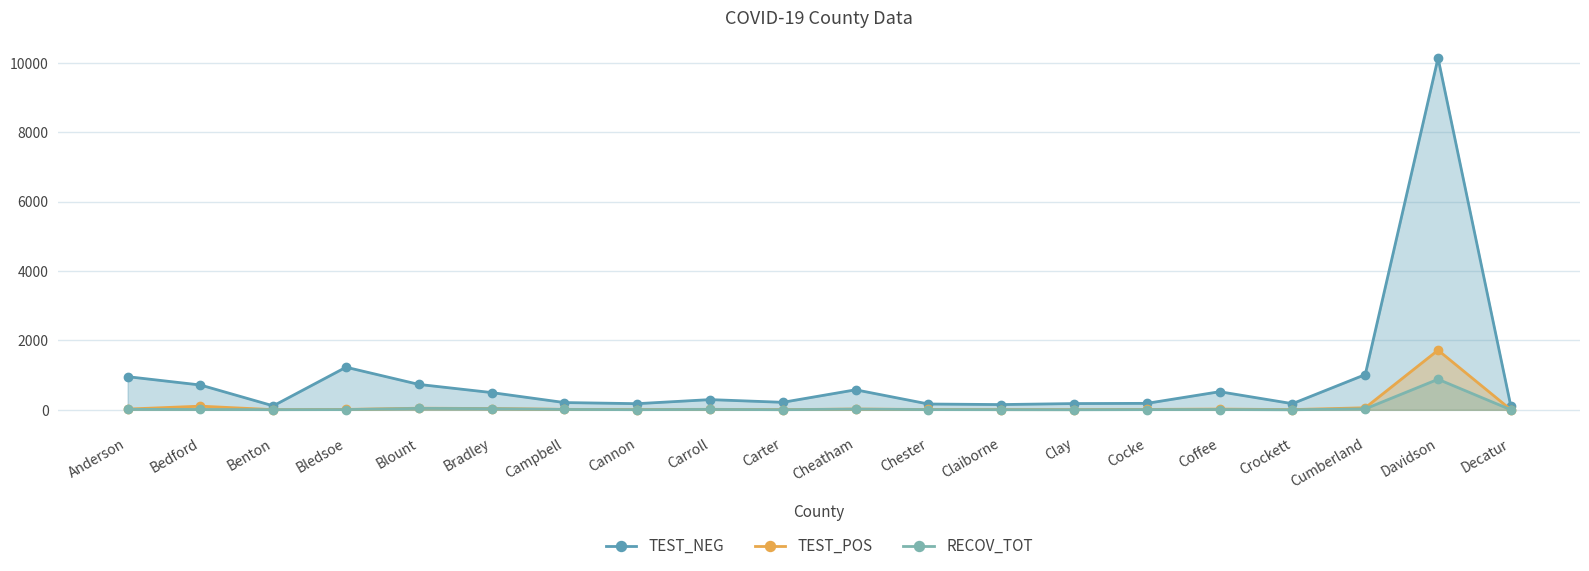

How many data points in RECOV_TOT are less than 8?

10